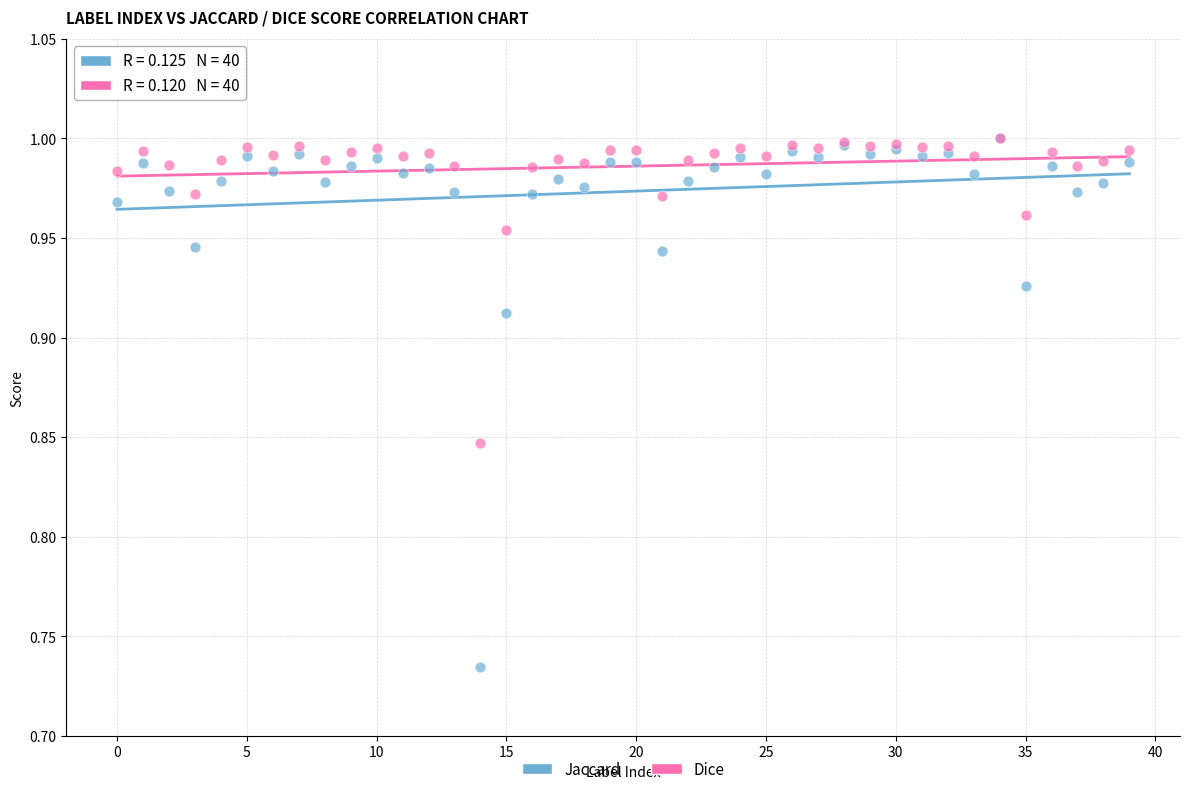

Which series has the widest spread of Y values?

Jaccard